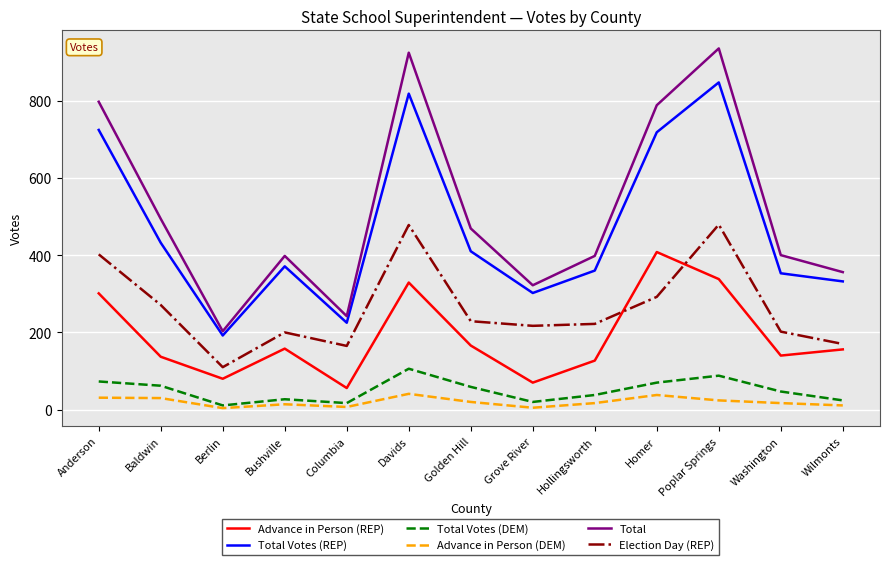

True or false: Election Day (REP) and Total Votes (REP) intersect in this chart.

False